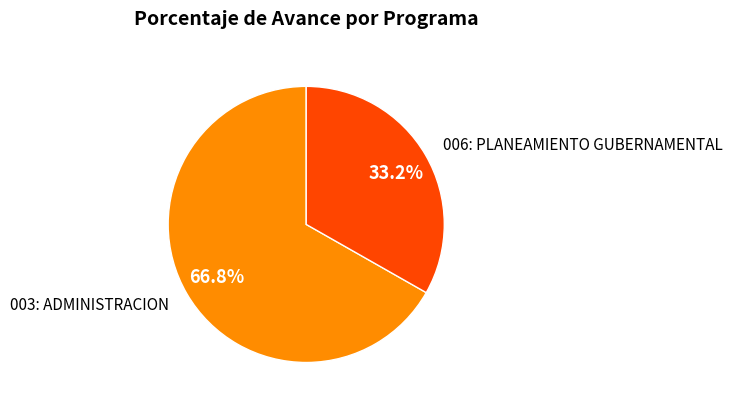

Is the sum of 003: ADMINISTRACION and 006: PLANEAMIENTO GUBERNAMENTAL greater than half?

Yes